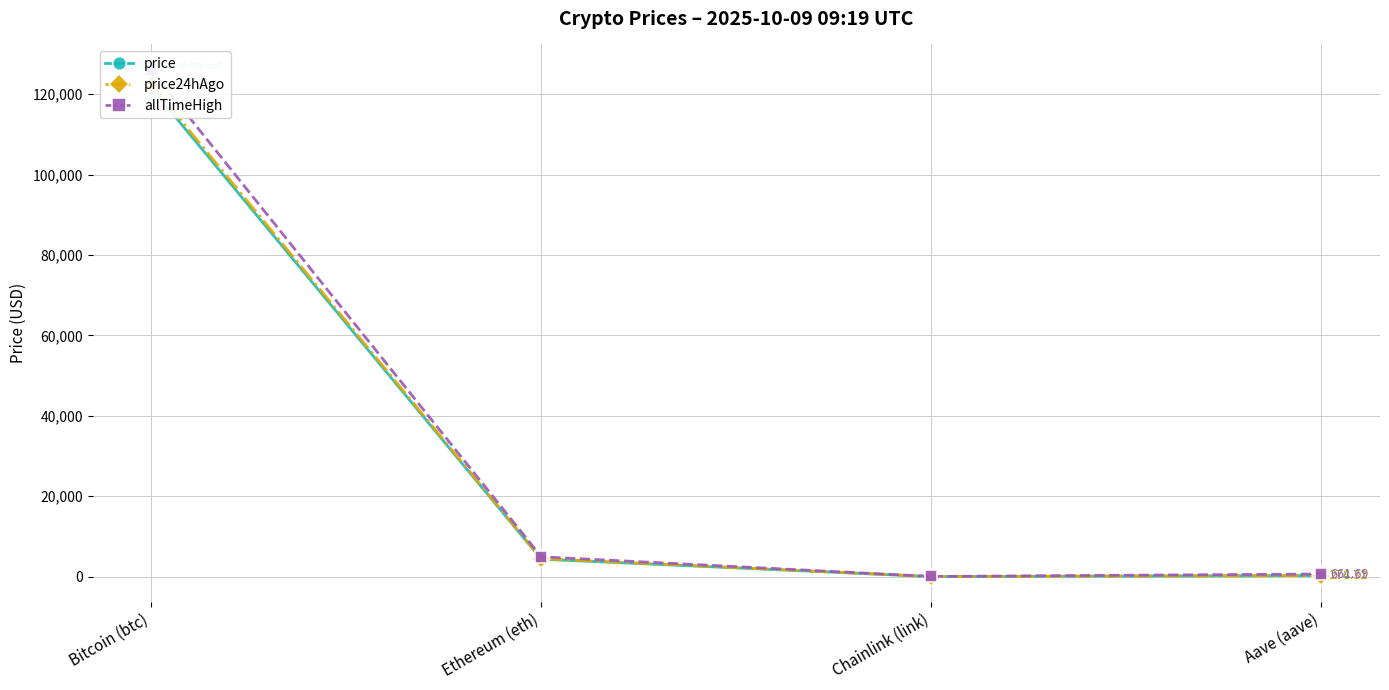

The value of allTimeHigh at Ethereum (eth) is 6532.1. True or false?

False